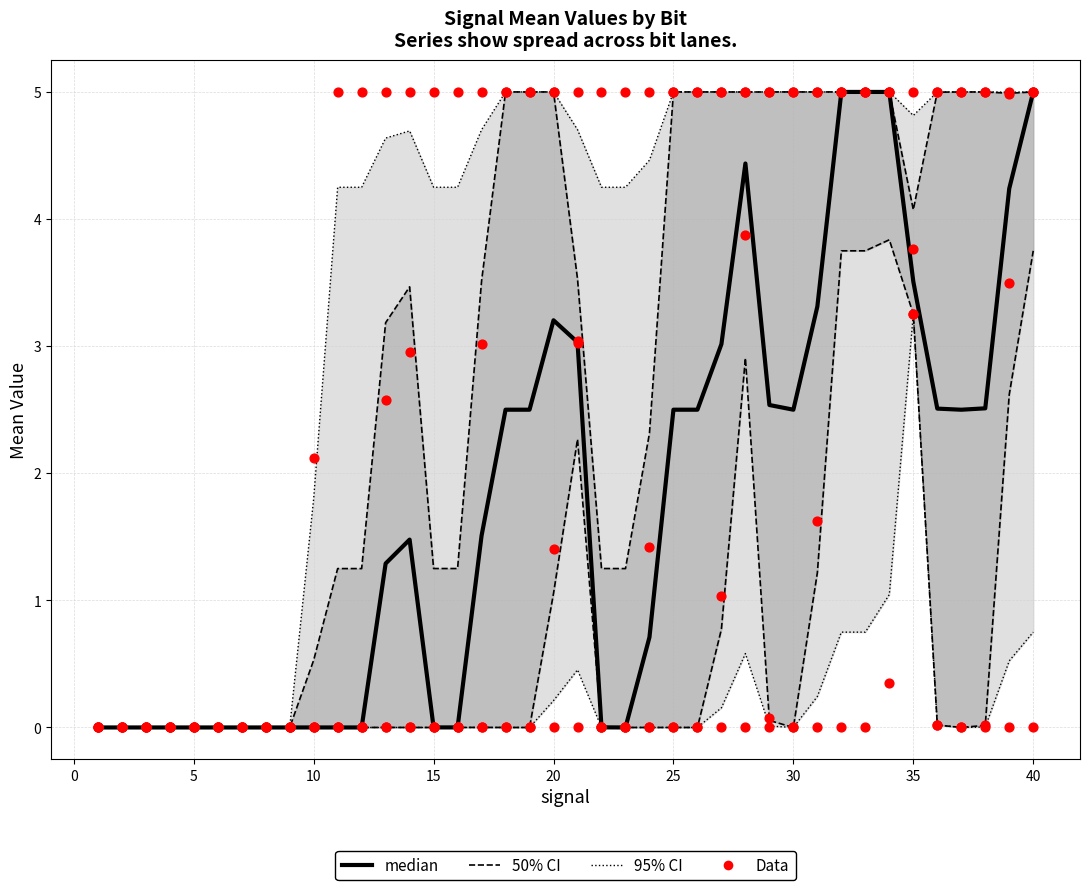

Which series has the widest spread of Y values?

Data